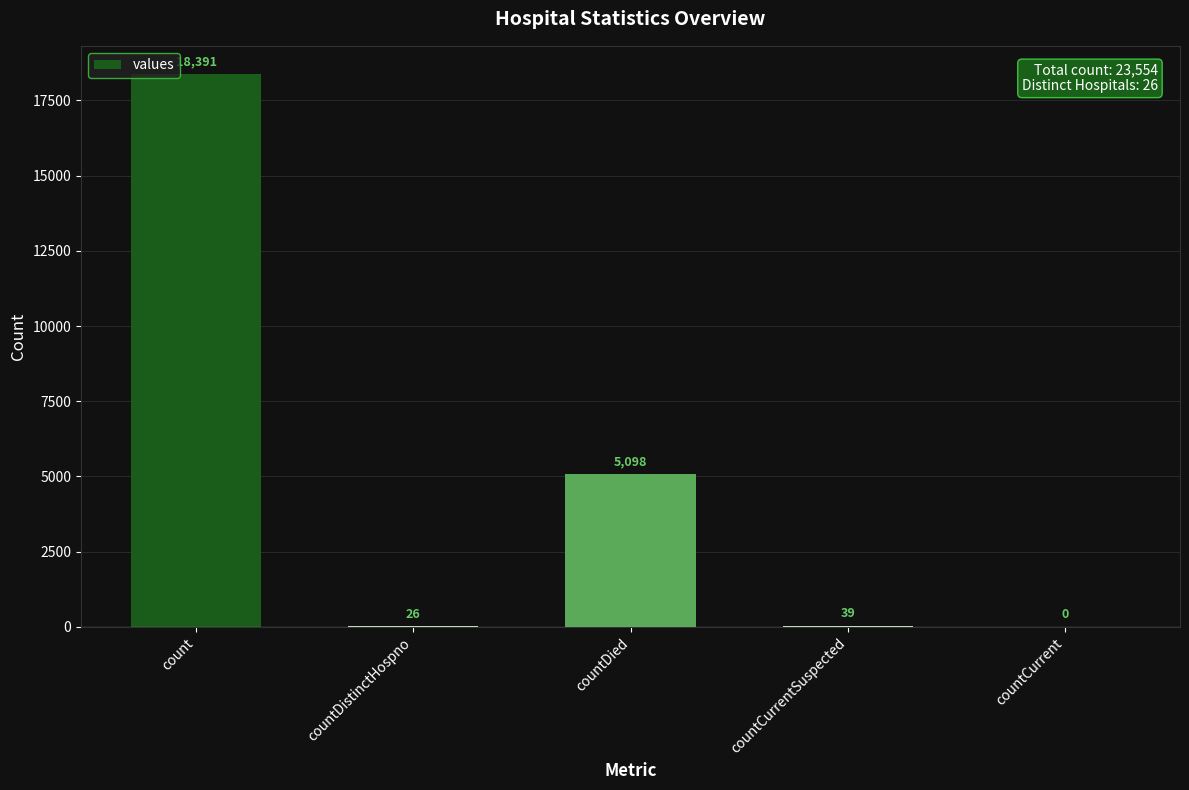

Is it true that the value at countCurrentSuspected is 39?

True